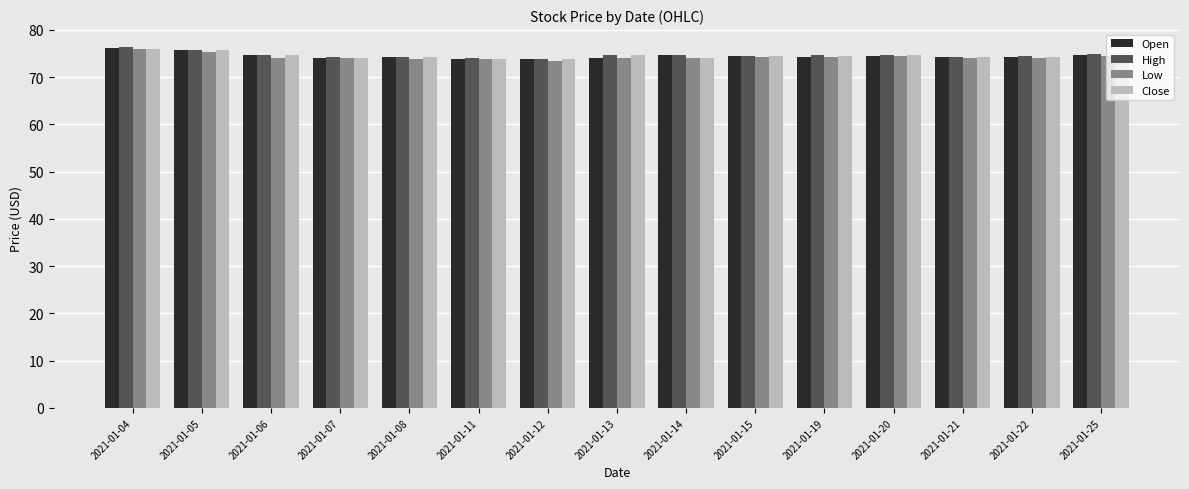

How many groups of bars are there?

15